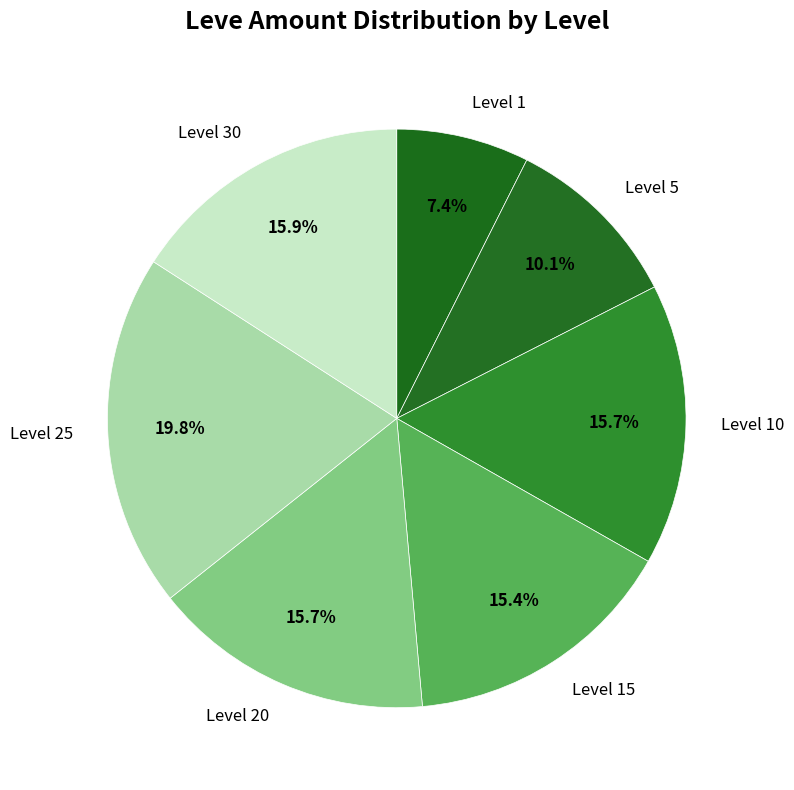

Which has a higher value, Level 25 or Level 5?

Level 25